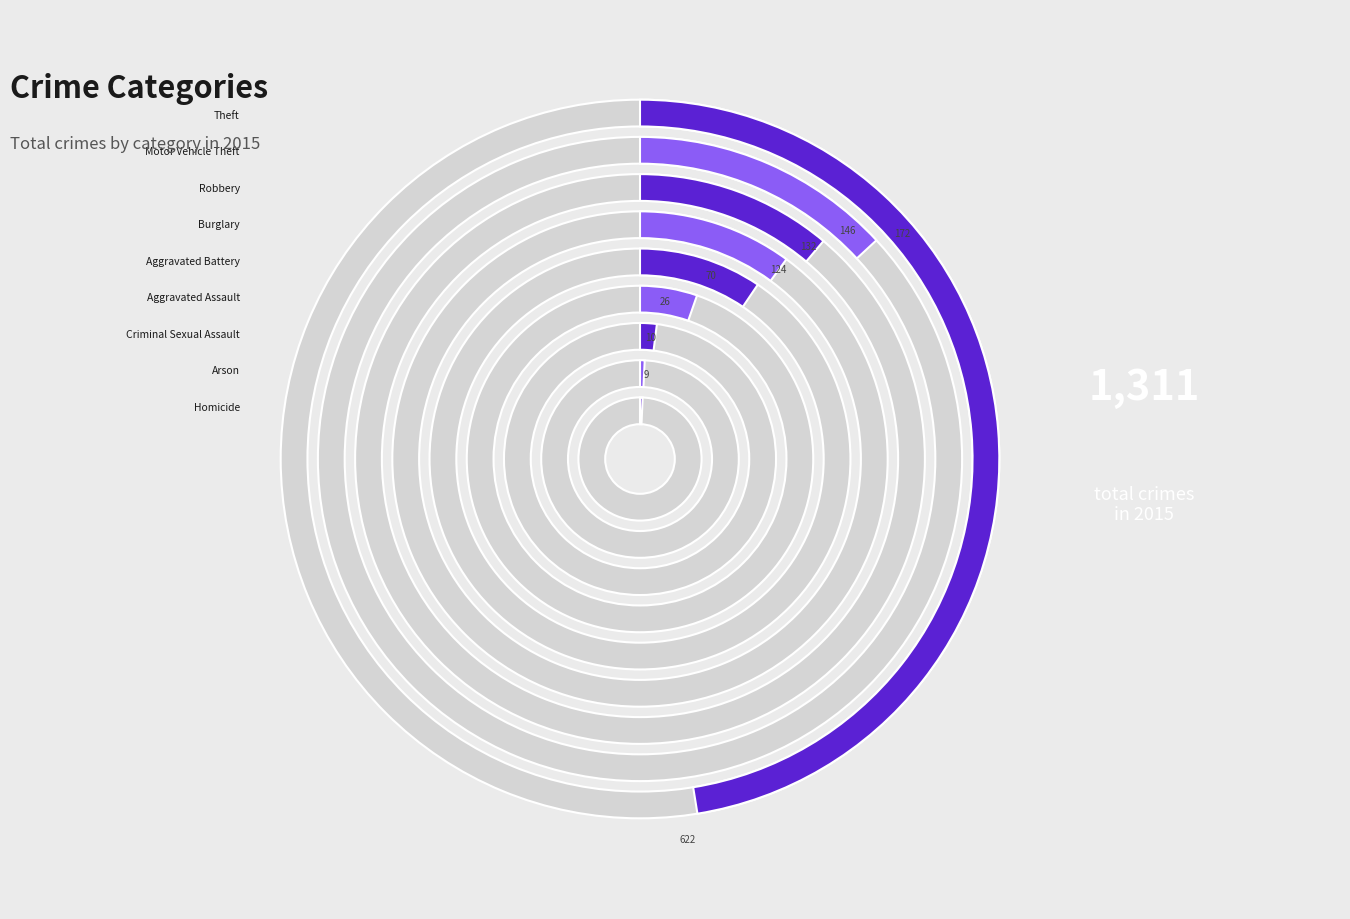

Which category has the biggest portion of the pie?

Theft